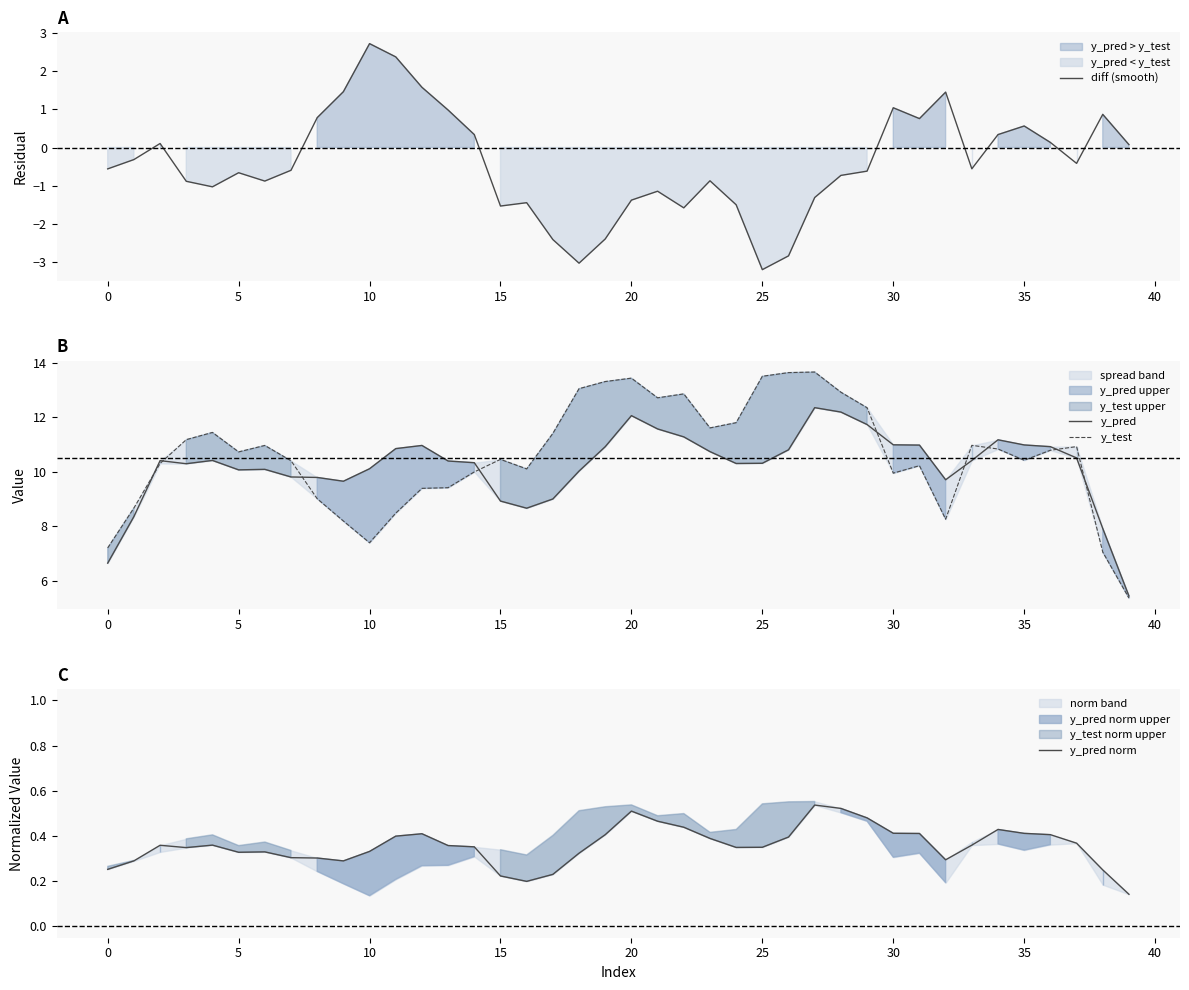

At which category is the sum across all series the highest?

27